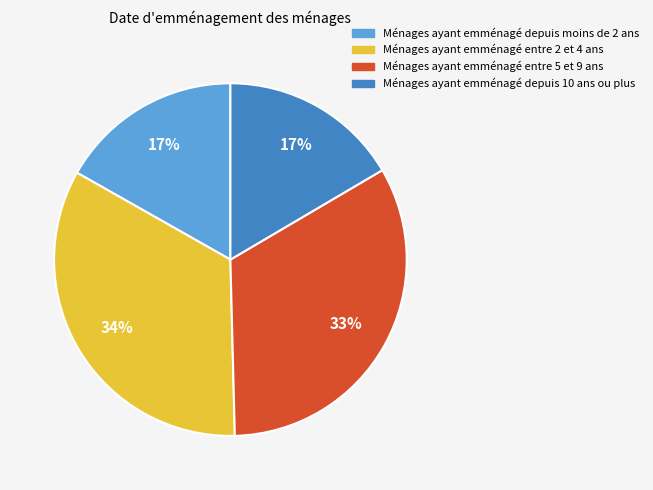

What percentage is the Ménages ayant emménagé entre 5 et 9 ans slice, to the nearest percent?

33%